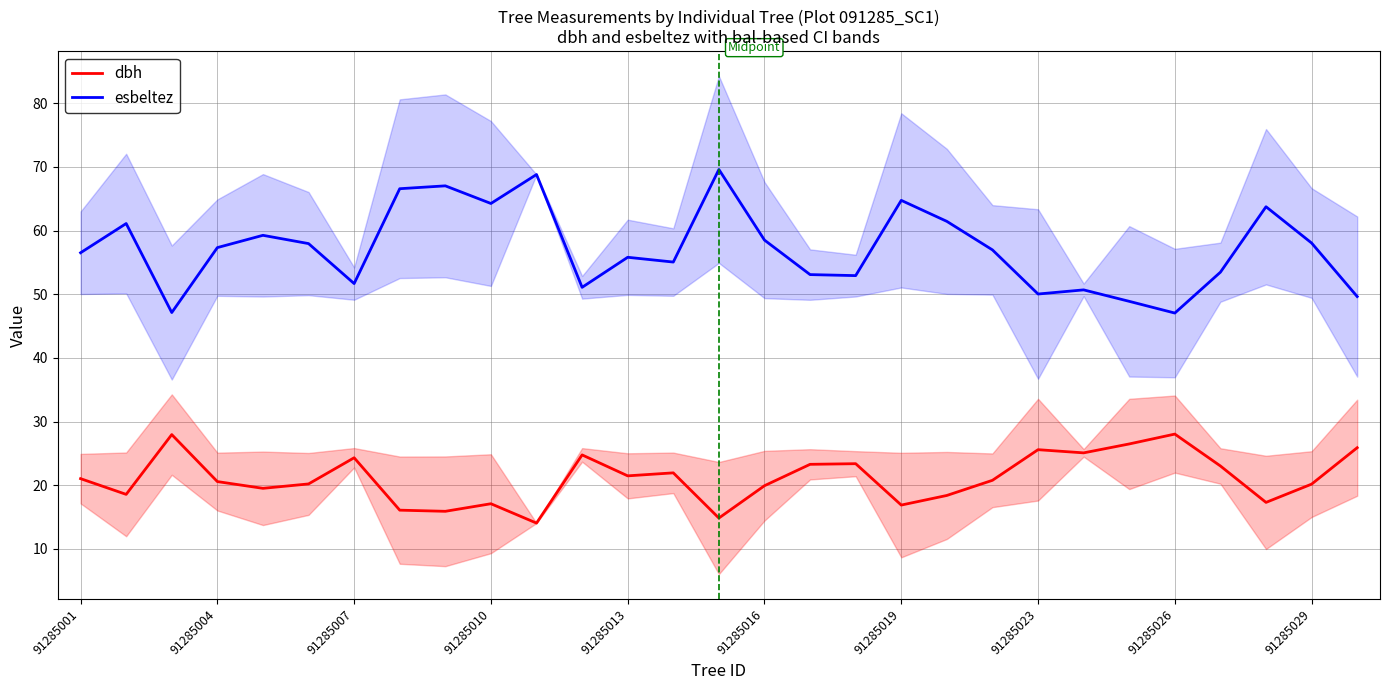

What is the highest value of the dbh series?

28.0